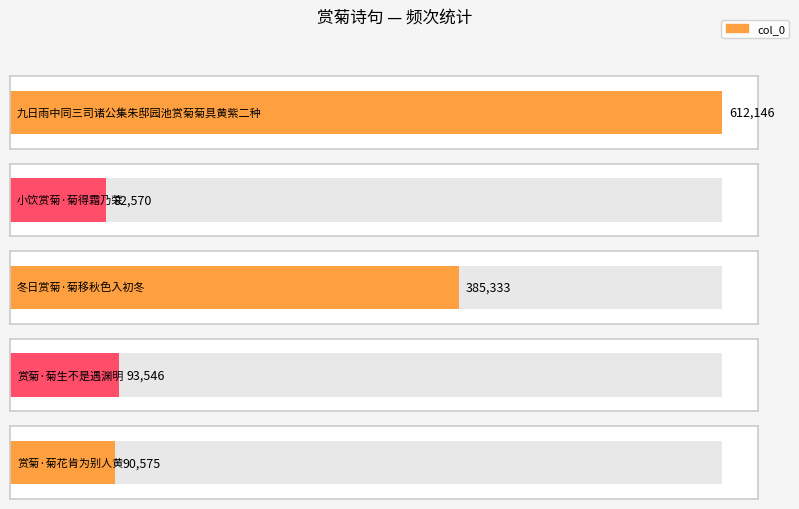

What is the sum of the values at 九日雨中同三司诸公集朱邸园池赏菊菊具黄紫二种 and 小饮赏菊·菊得霜乃荣?

694716